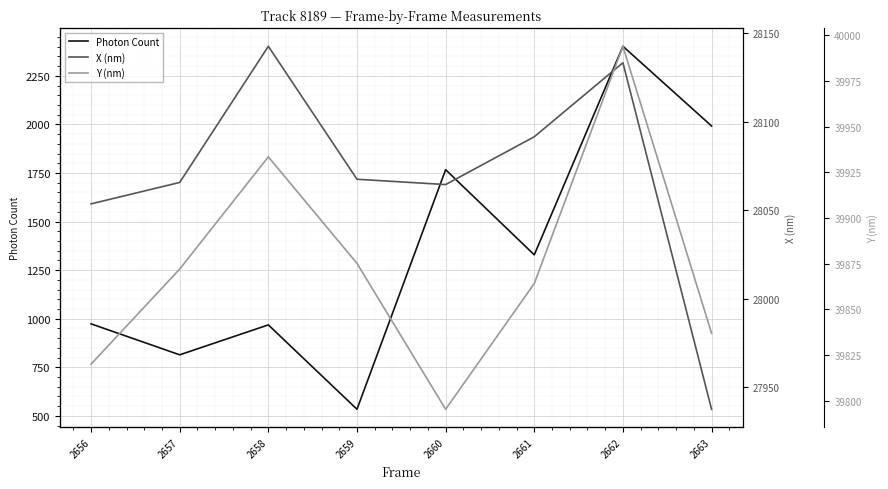

At how many categories does at least one series exceed 30807?

8